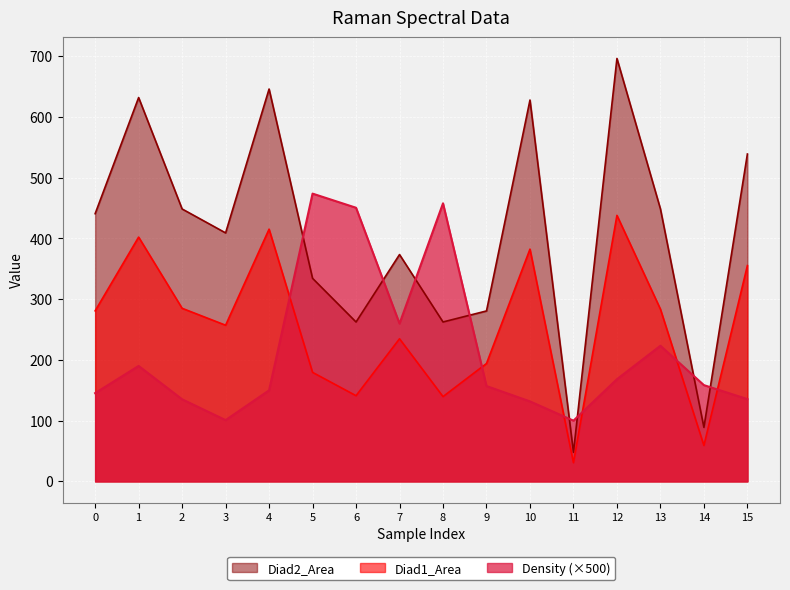

True or false: Diad1_Area has a value of 139.6 at 8.

True